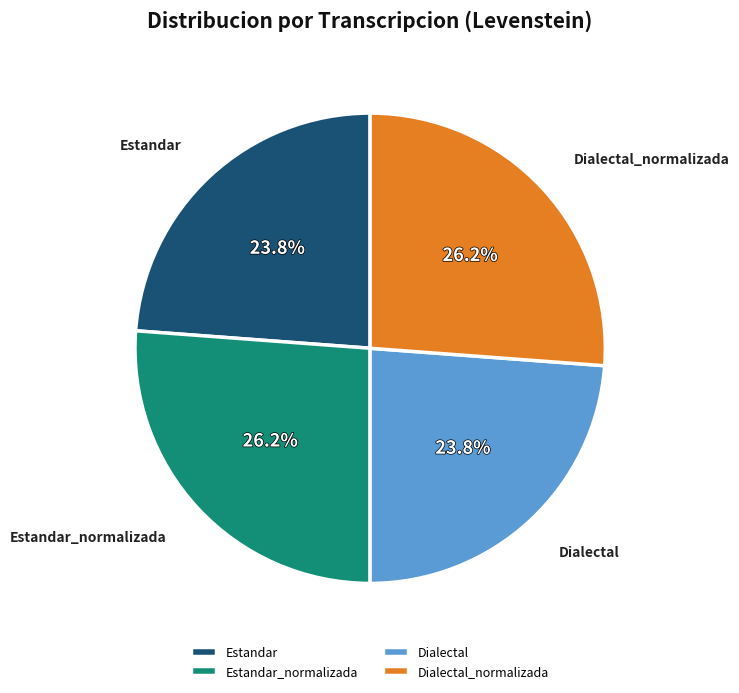

Is Estandar_normalizada the majority of the pie?

No